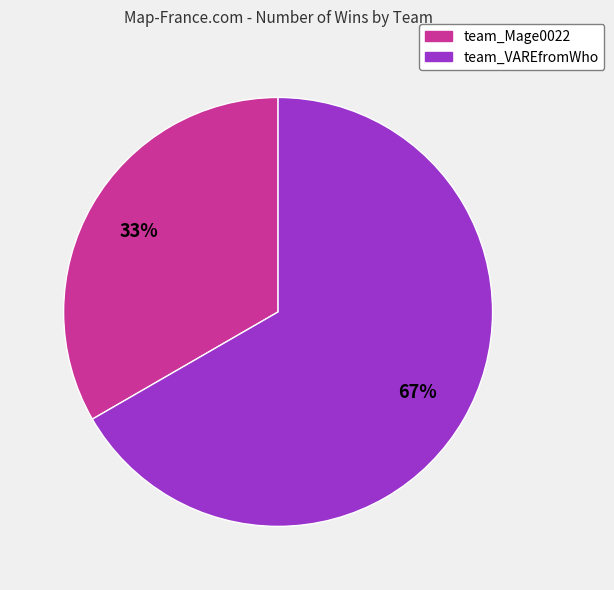

How many slices are in this pie chart?

2